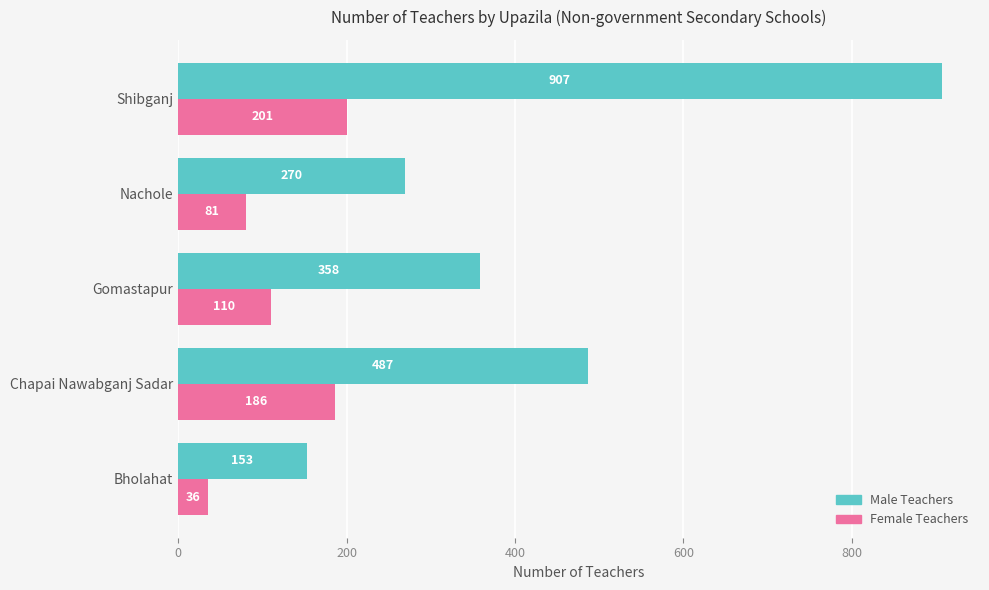

The Male Teachers series shows 89 at Gomastapur. True or false?

False